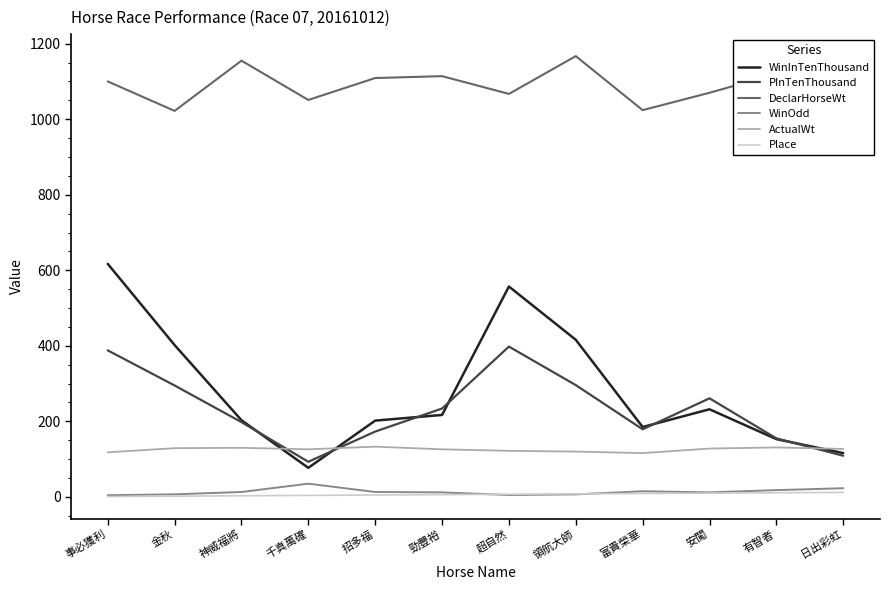

Is the value of PInTenThousand at 領航大師 greater than the value of ActualWt at 富貴榮華?

Yes